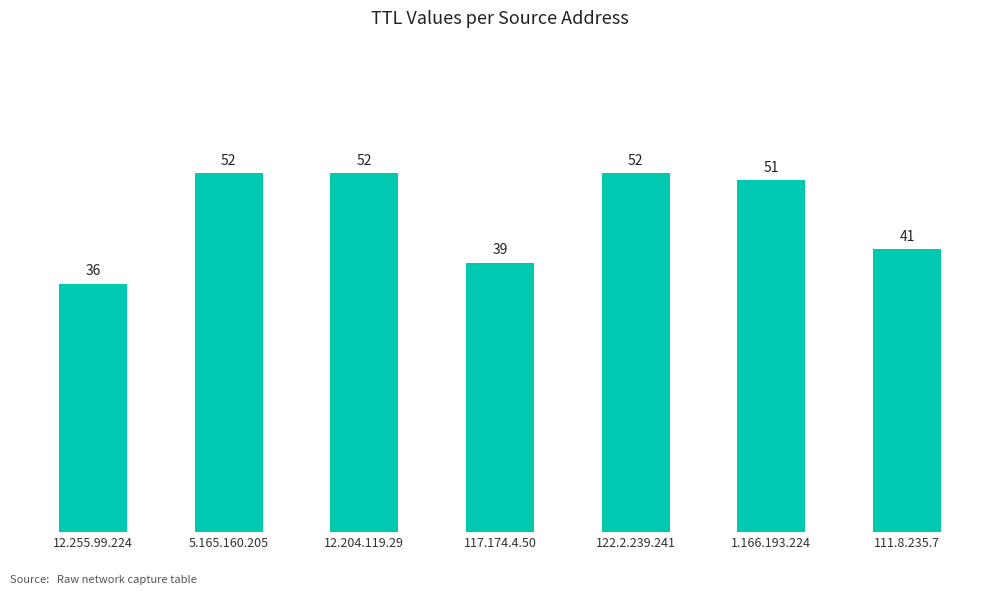

Is it true that the value at 111.8.235.7 is 41?

True